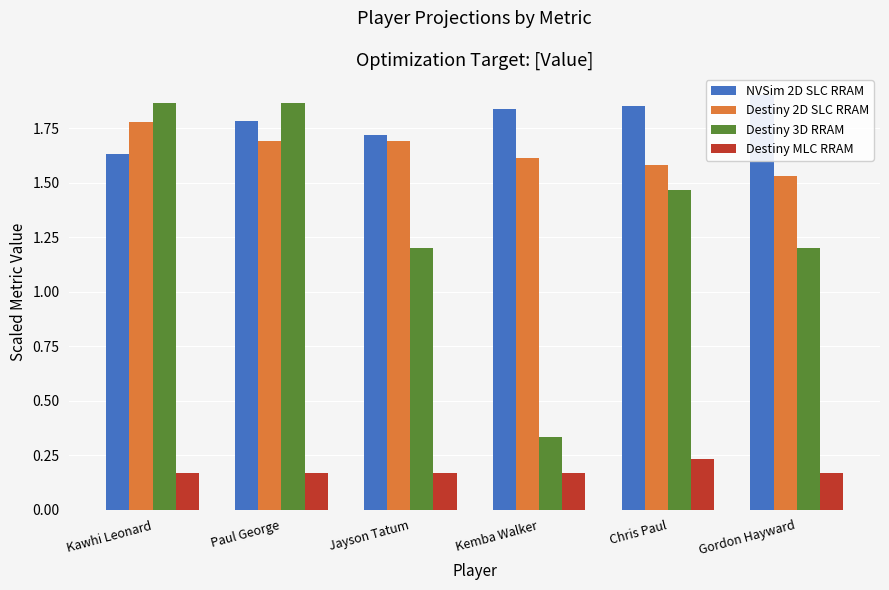

How many bars are there in each group?

4